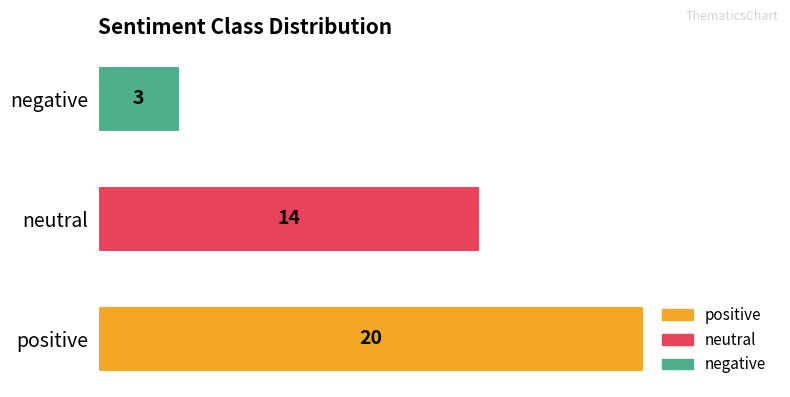

What is the sum of the values at negative and neutral?

17